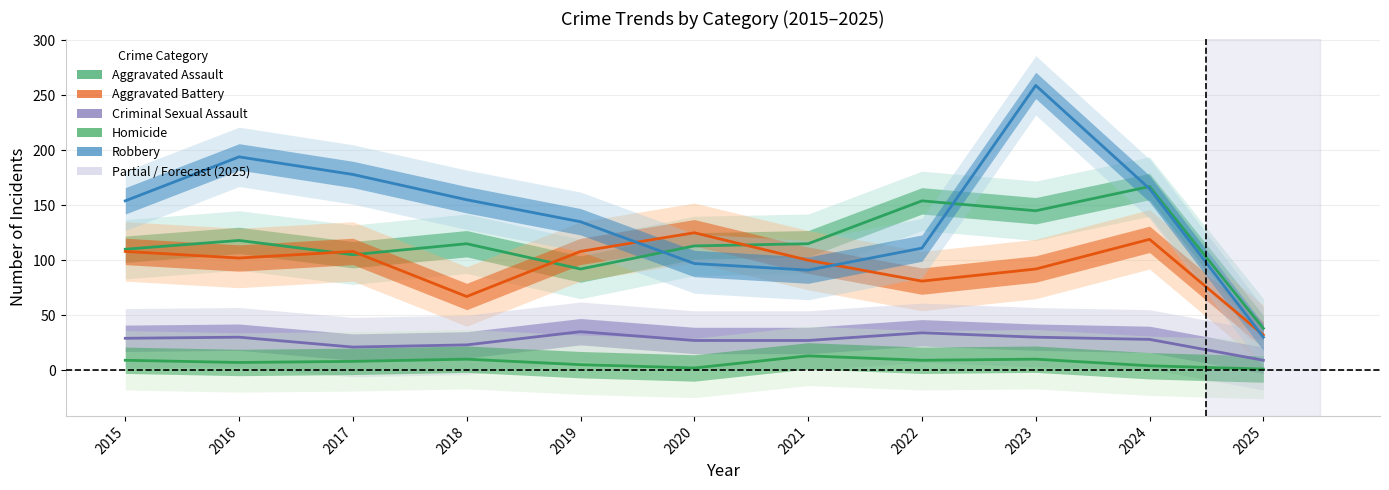

Which series changed the most between 2018 and 2024?

Aggravated Assault